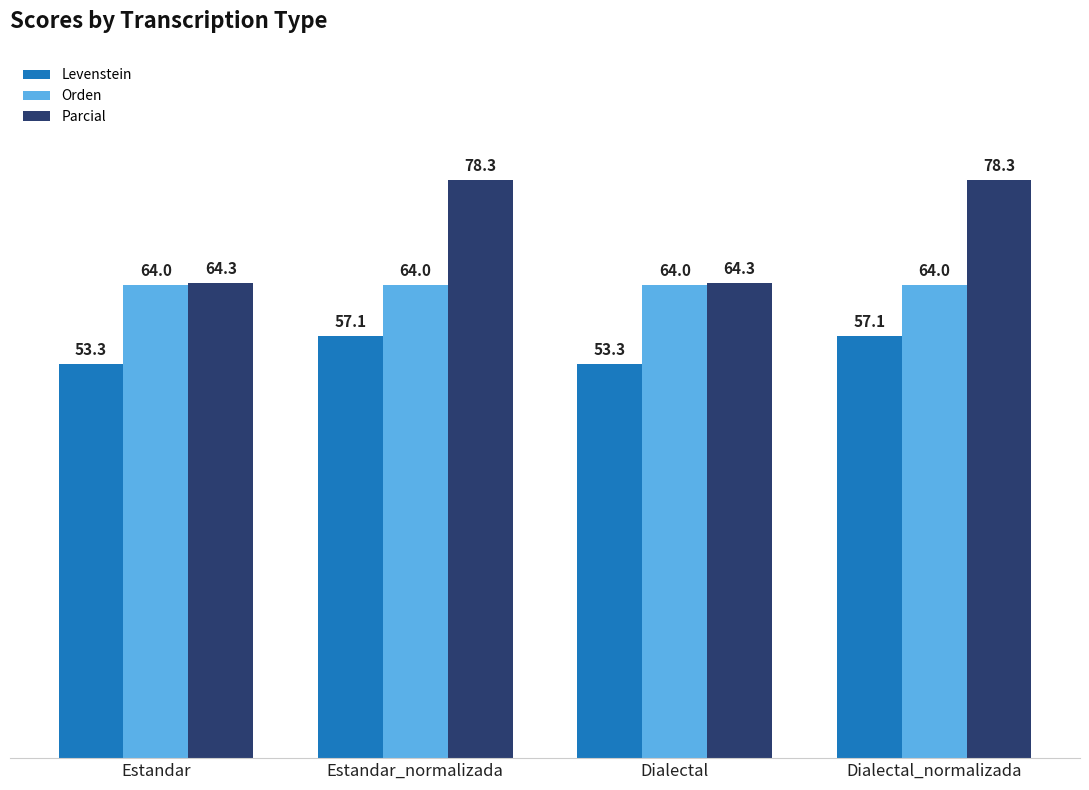

Reading left to right, what are all the values shown in this chart?

Levenstein: 53.3	57.1	53.3	57.1
Orden: 64.0	64.0	64.0	64.0
Parcial: 64.3	78.3	64.3	78.3